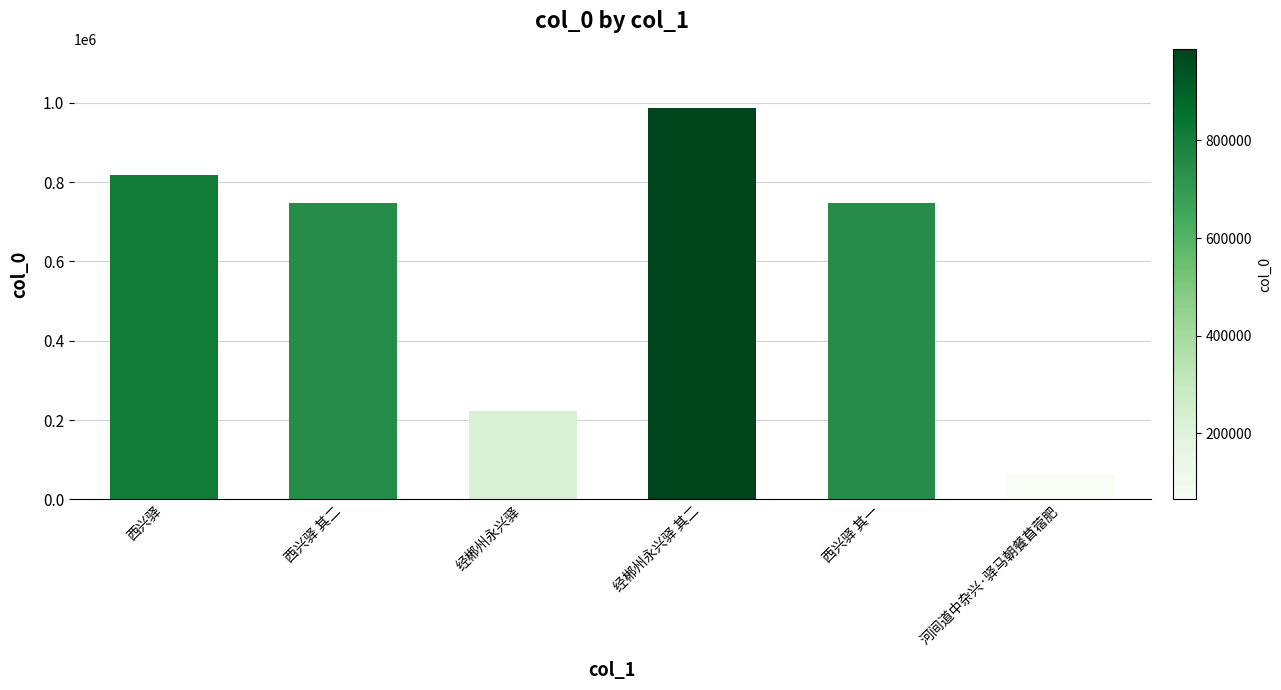

Is it true that the value at 河间道中杂兴·驿马朝餐苜蓿肥 is 64586?

True